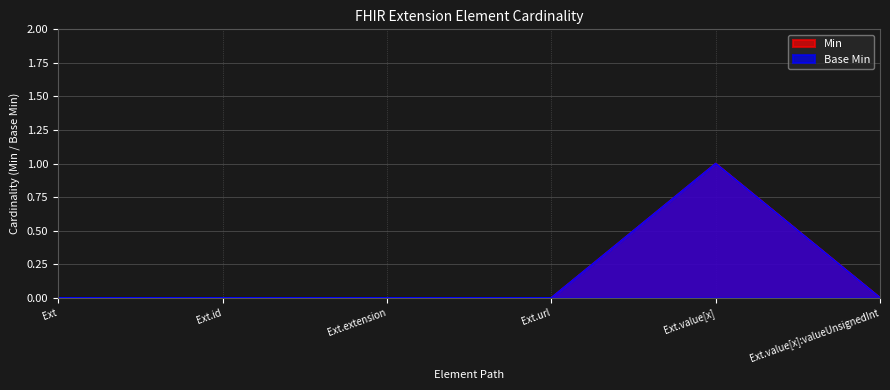

Is the value of Min at Ext.extension greater than the value of Base Min at Ext.value[x]:valueUnsignedInt?

No